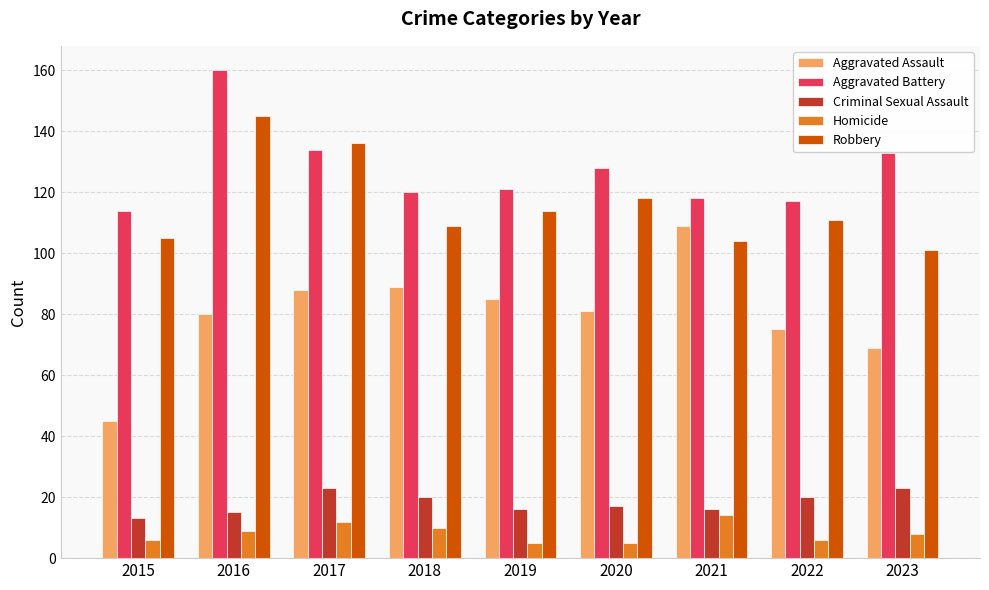

Reading left to right, extract all data points from this chart.

Aggravated Assault: 2015=45	2016=80	2017=88	2018=89	2019=85	2020=81	2021=109	2022=75	2023=69
Aggravated Battery: 2015=114	2016=160	2017=134	2018=120	2019=121	2020=128	2021=118	2022=117	2023=133
Criminal Sexual Assault: 2015=13	2016=15	2017=23	2018=20	2019=16	2020=17	2021=16	2022=20	2023=23
Homicide: 2015=6	2016=9	2017=12	2018=10	2019=5	2020=5	2021=14	2022=6	2023=8
Robbery: 2015=105	2016=145	2017=136	2018=109	2019=114	2020=118	2021=104	2022=111	2023=101